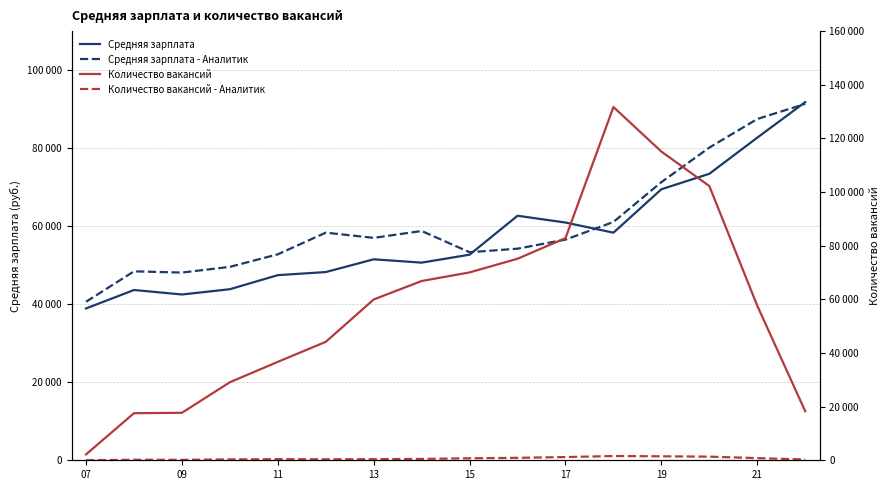

Reading left to right, transcribe all the data shown in this chart.

Средняя зарплата: 38916	43646	42492	43846	47451	48243	51510	50658	52696	62675	60935	58335	69467	73431	82690	91795
Средняя зарплата - Аналитик: 40641	48428	48109	49577	52794	58341	57004	58768	53326	54236	56558	61080	71288	80145	87473	91340
Количество вакансий: 2196	17549	17709	29093	36700	44153	59954	66837	70039	75145	82823	131701	115086	102243	57623	18294
Количество вакансий - Аналитик: 34	196	171	328	418	374	420	504	749	911	1201	1578	1482	1349	805	305